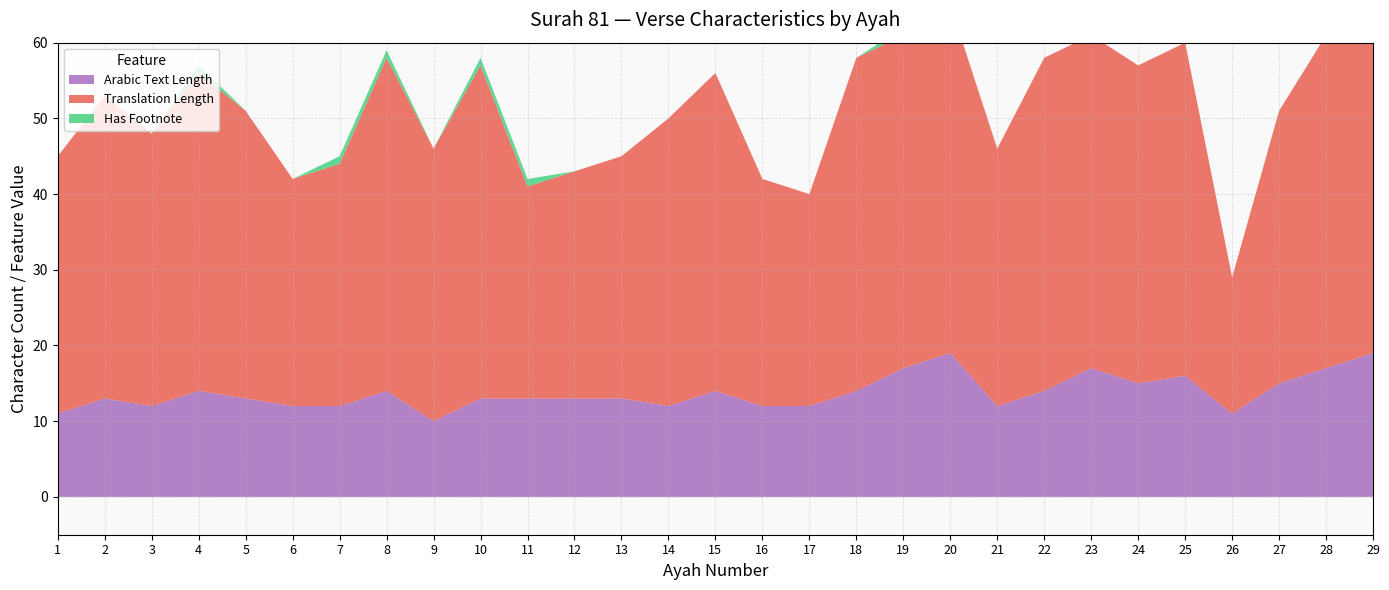

Reading right to left, what are all the values shown in this chart?

Arabic Text Length: 29=19	28=17	27=15	26=11	25=16	24=15	23=17	22=14	21=12	20=19	19=17	18=14	17=12	16=12	15=14	14=12	13=13	12=13	11=13	10=13	9=10	8=14	7=12	6=12	5=13	4=14	3=12	2=13	1=11
Translation Length: 29=44	28=44	27=36	26=18	25=44	24=42	23=44	22=44	21=34	20=46	19=44	18=44	17=28	16=30	15=42	14=38	13=32	12=30	11=28	10=44	9=36	8=44	7=32	6=30	5=38	4=42	3=36	2=40	1=34
Has Footnote: 29=0	28=0	27=0	26=0	25=0	24=0	23=0	22=0	21=0	20=0	19=1	18=0	17=0	16=0	15=0	14=0	13=0	12=0	11=1	10=1	9=0	8=1	7=1	6=0	5=0	4=1	3=0	2=0	1=0